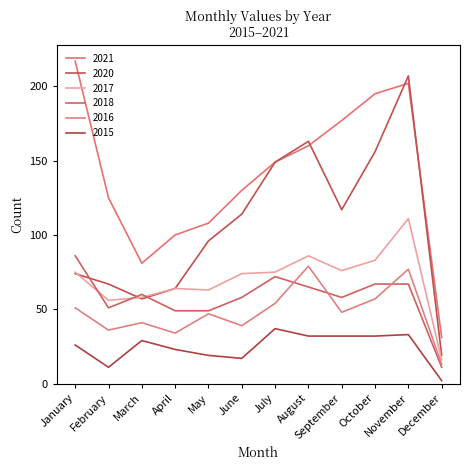

What is the difference between the 2021 values at February and January?

92